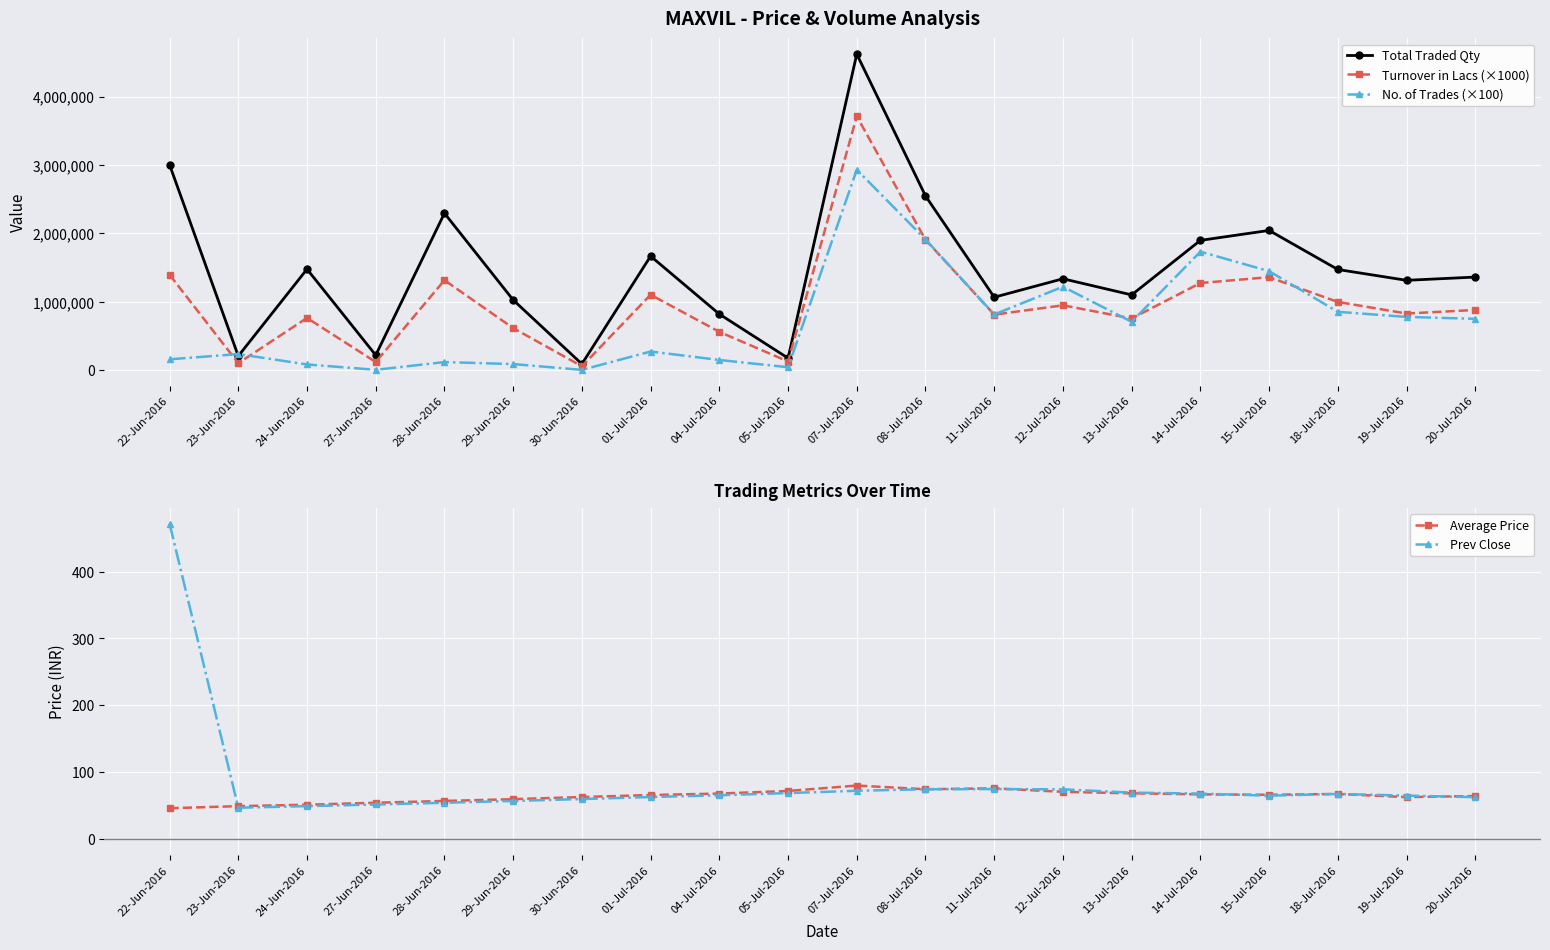

Is it true that Turnover in Lacs (×1000) equals 1103640.0 at 01-Jul-2016?

True